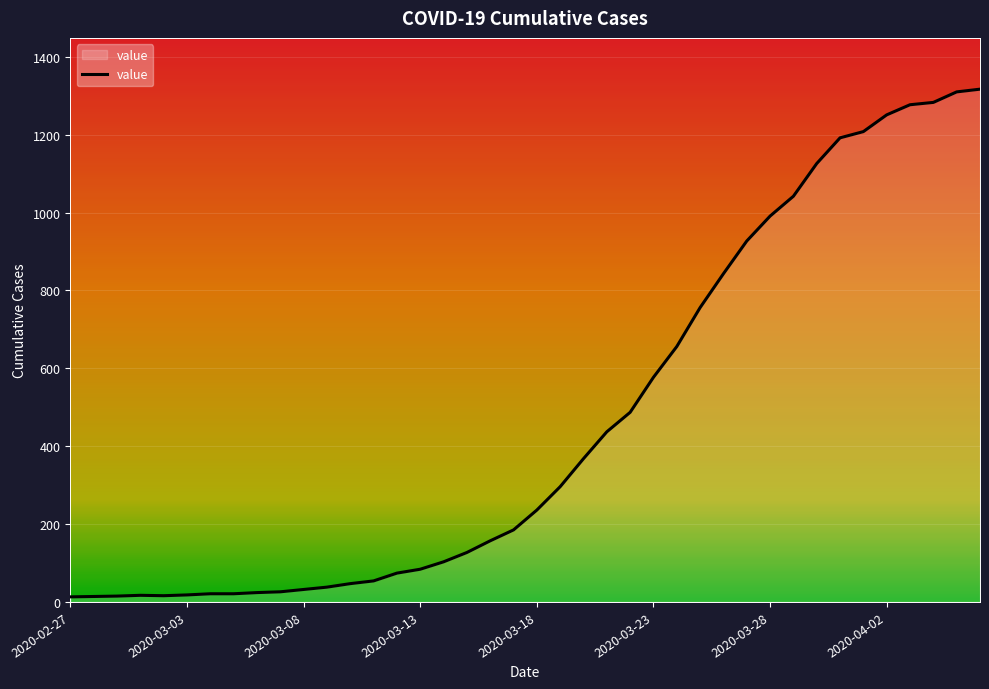

What is the difference between the maximum and second lowest values?

1303